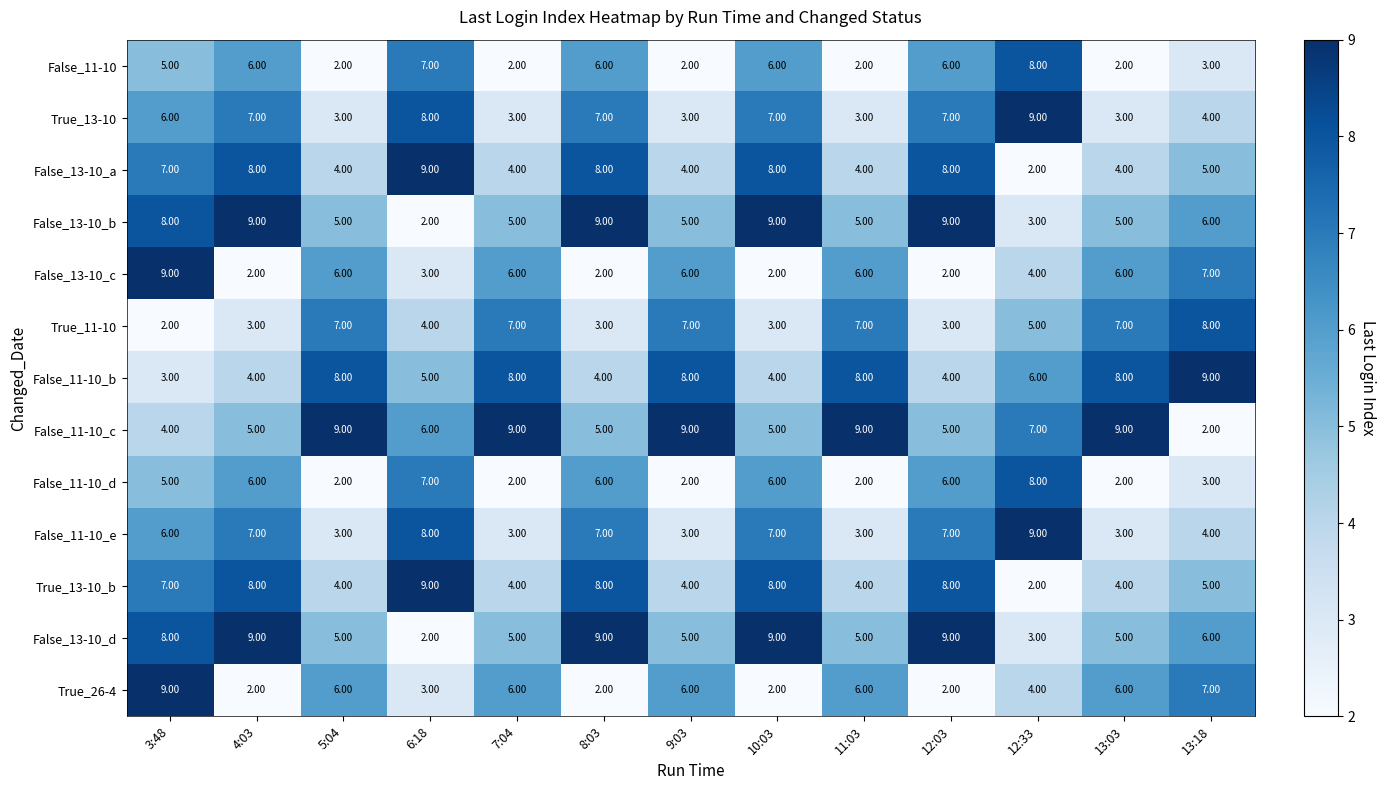

Count the number of categories in the chart.

13